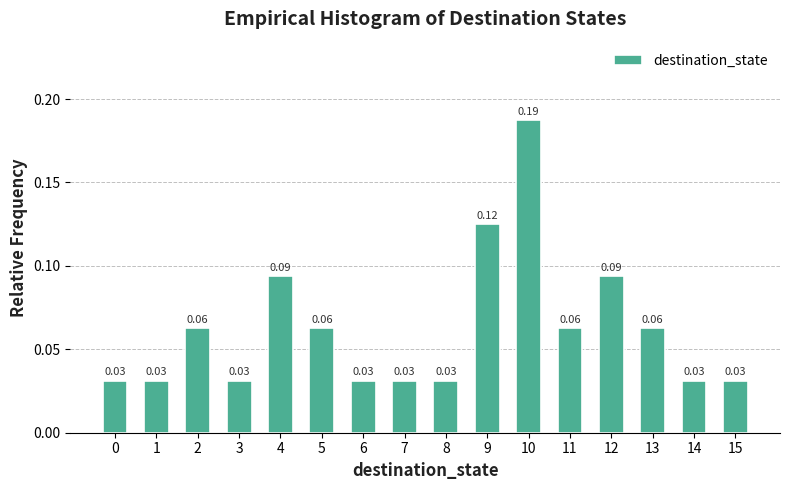

Which has a higher value, 9 or 11?

9